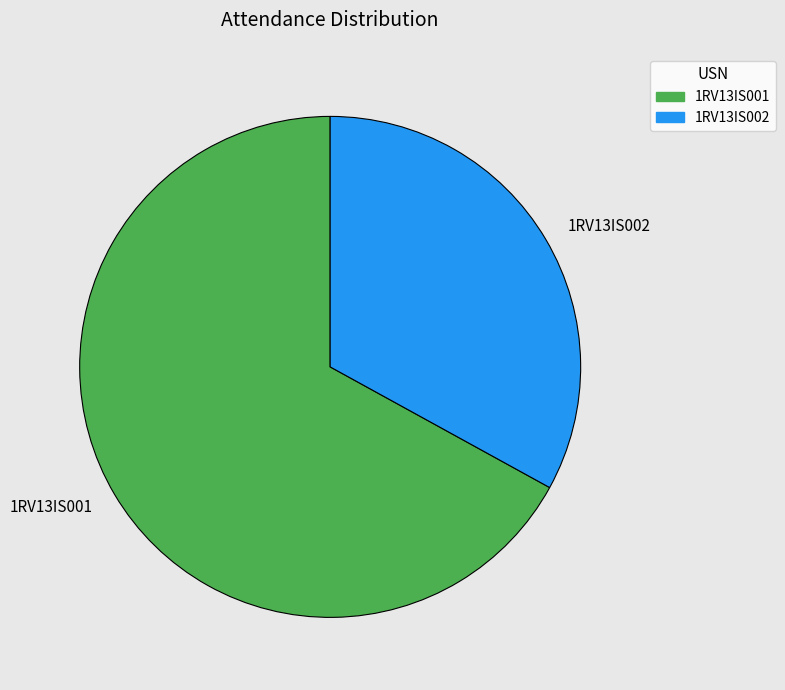

Which slice represents more than half of the pie?

1RV13IS001